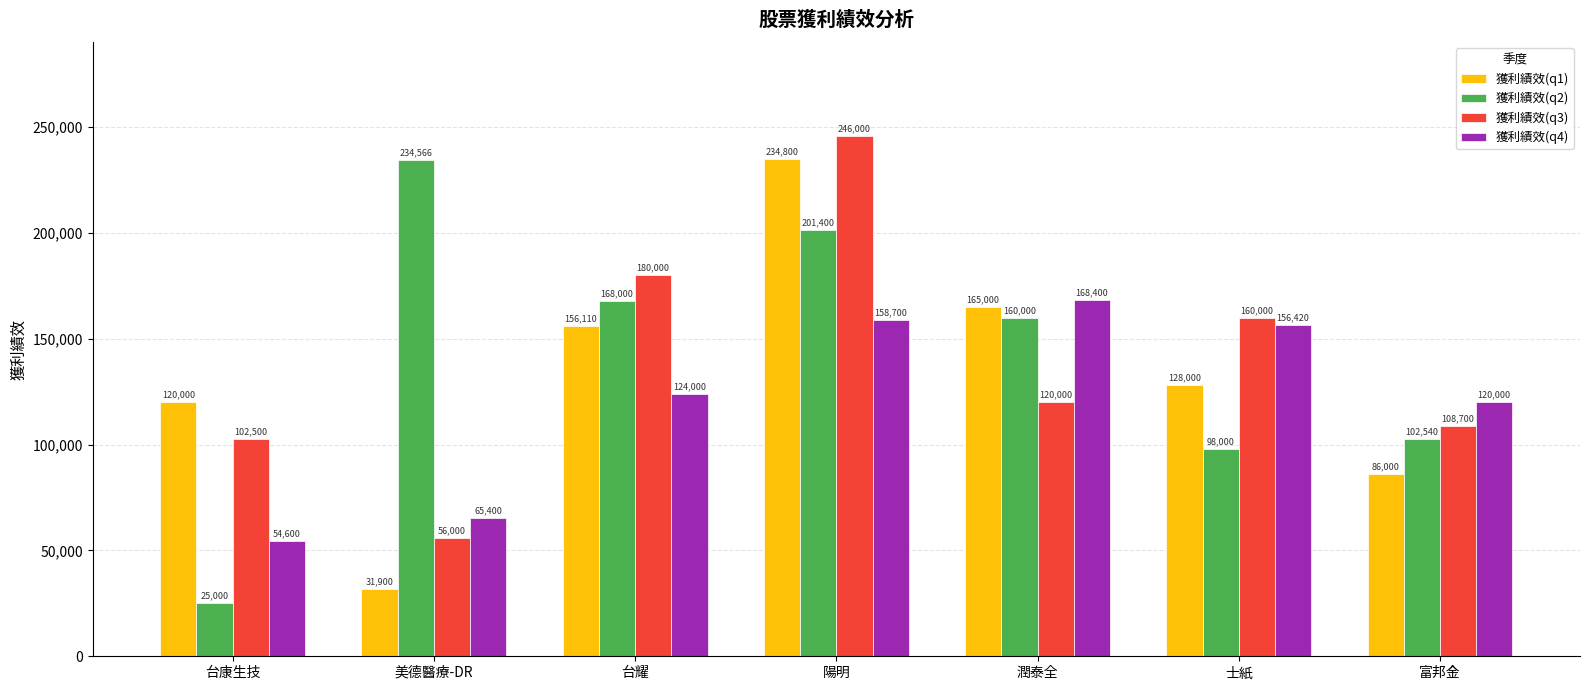

What is the total value across all series at 士紙?

542420